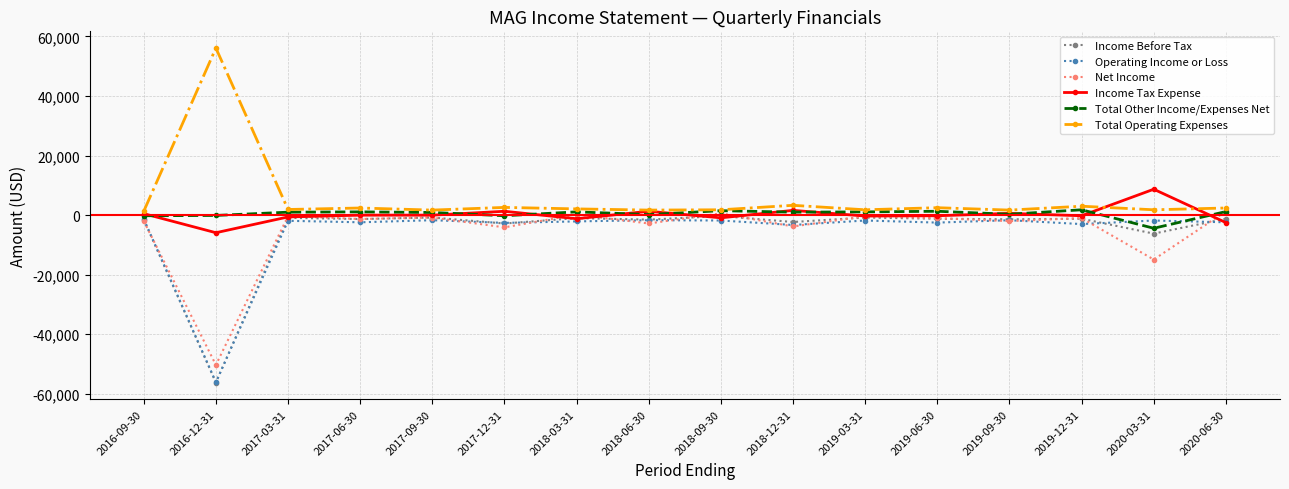

What is the difference between the maximum and minimum values in the Total Other Income/Expenses Net series?

6200